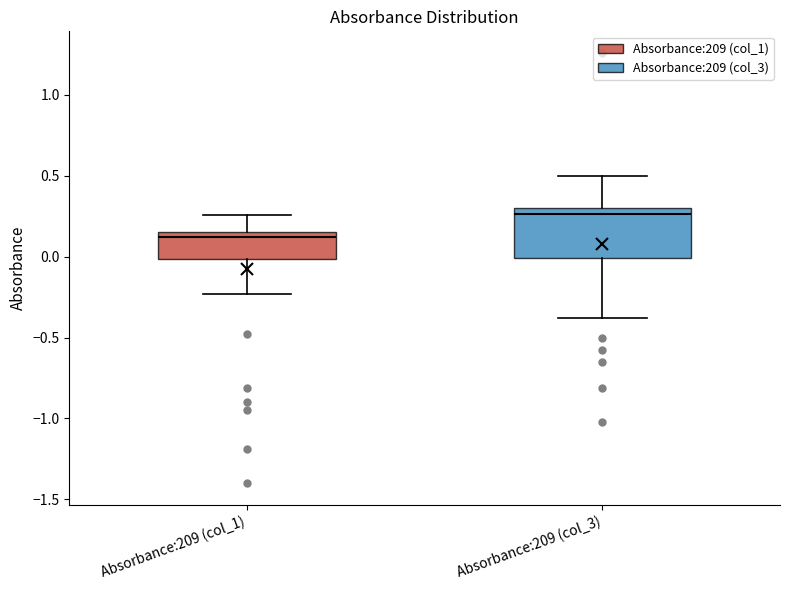

Comparing the boxes themselves (not the whiskers), which one is the tallest?

Absorbance:209 (col_3)